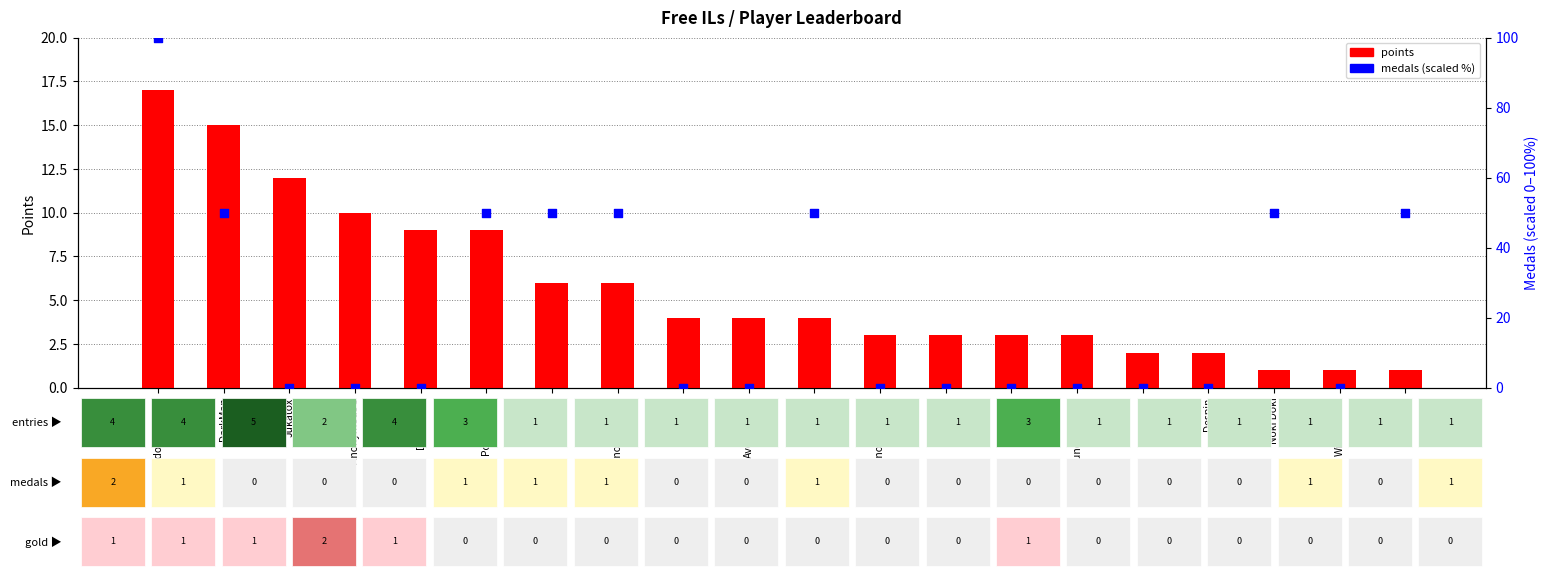

Is the value of points at FoundYourGun greater than the value of medals (scaled) at Pogonateur?

No